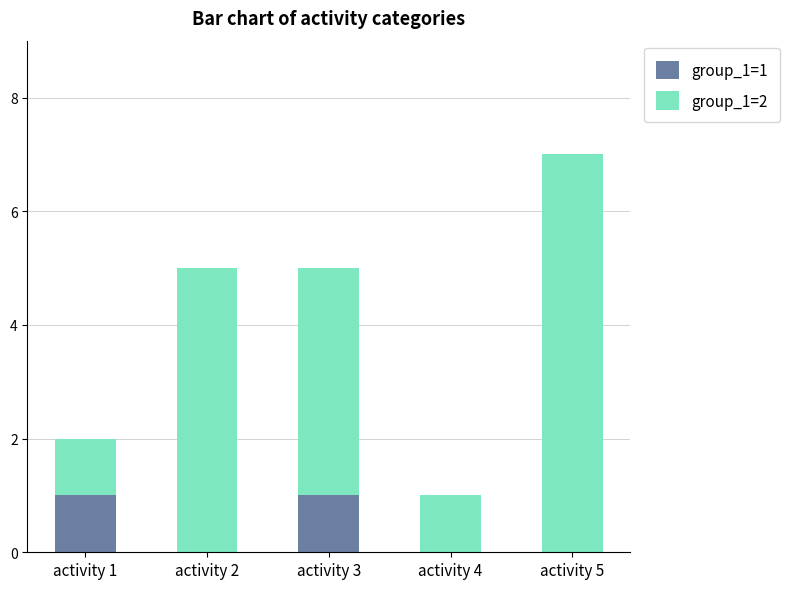

What is the sum of the group_1=1 values at activity 2 and activity 3?

1